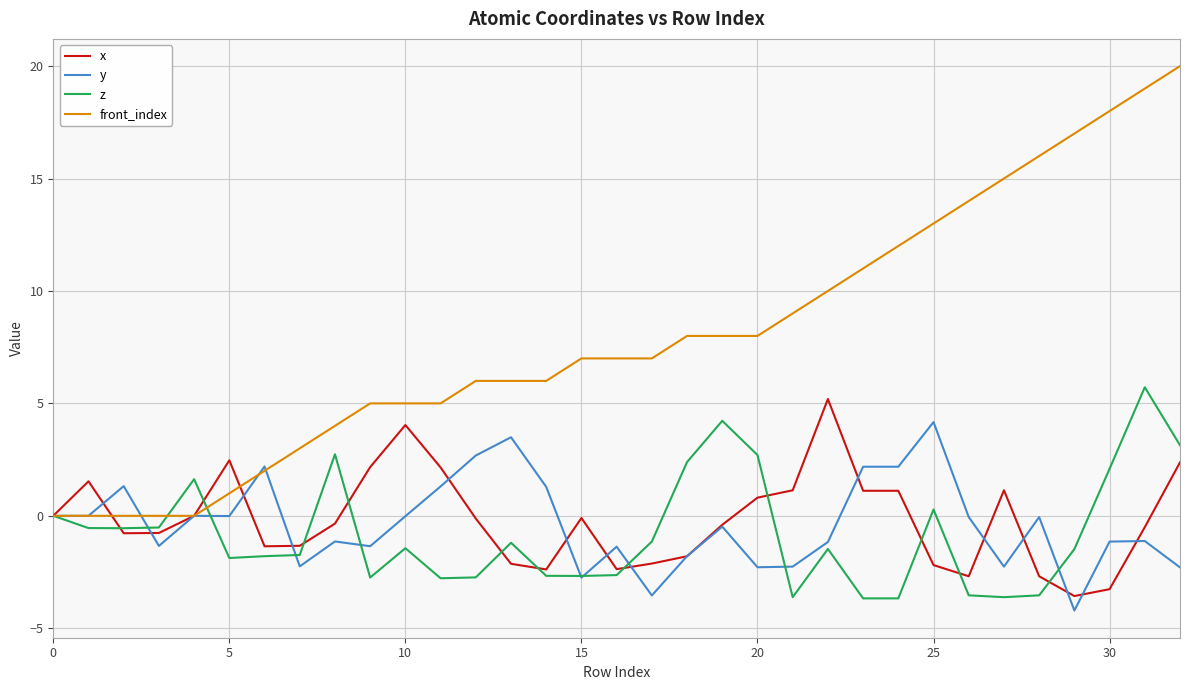

Which series has the largest total across all categories?

front_index